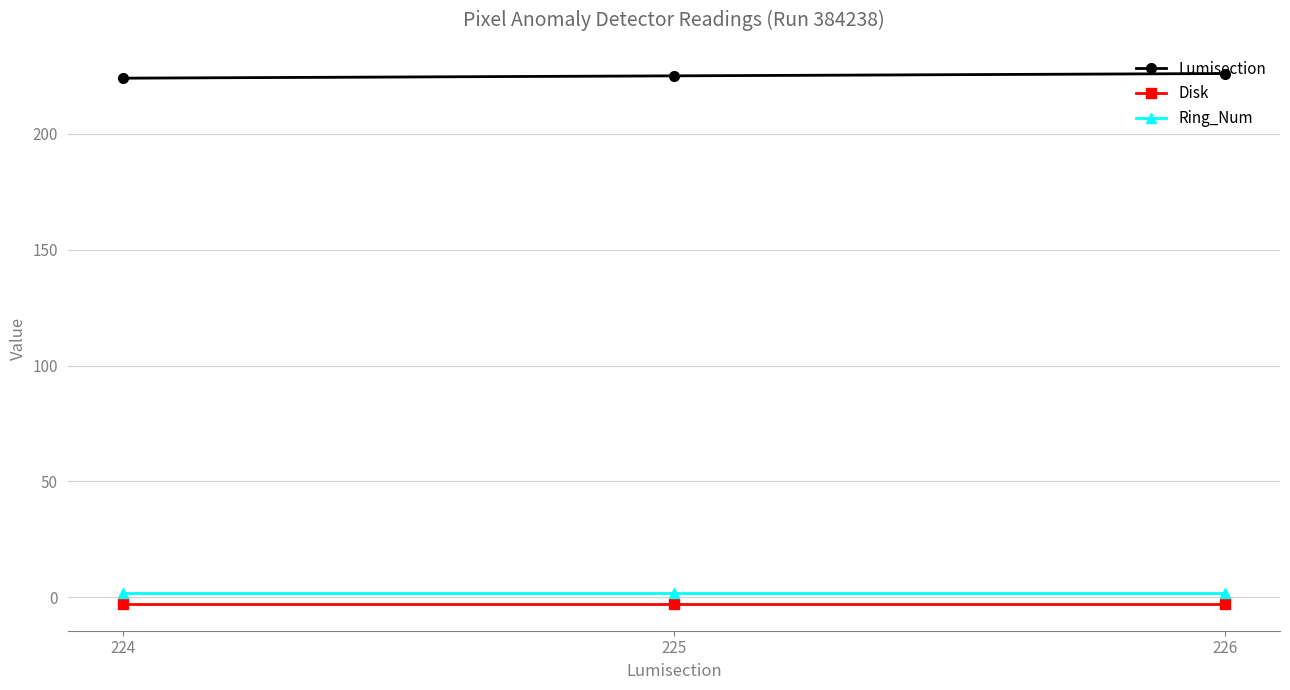

At how many categories does at least one series exceed 136?

3